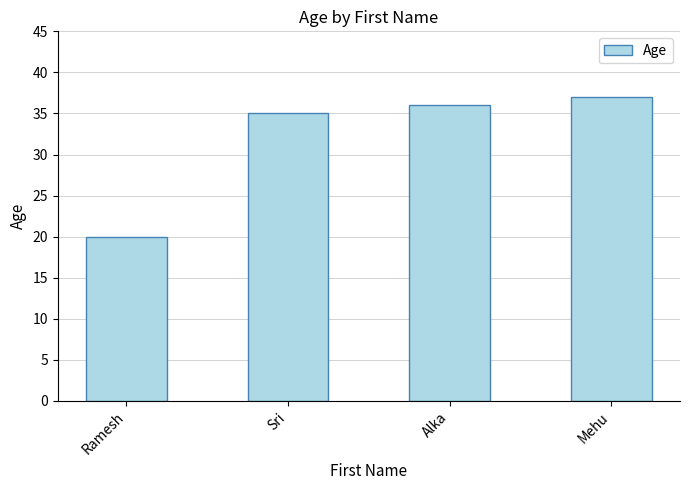

What is the greatest value displayed?

37